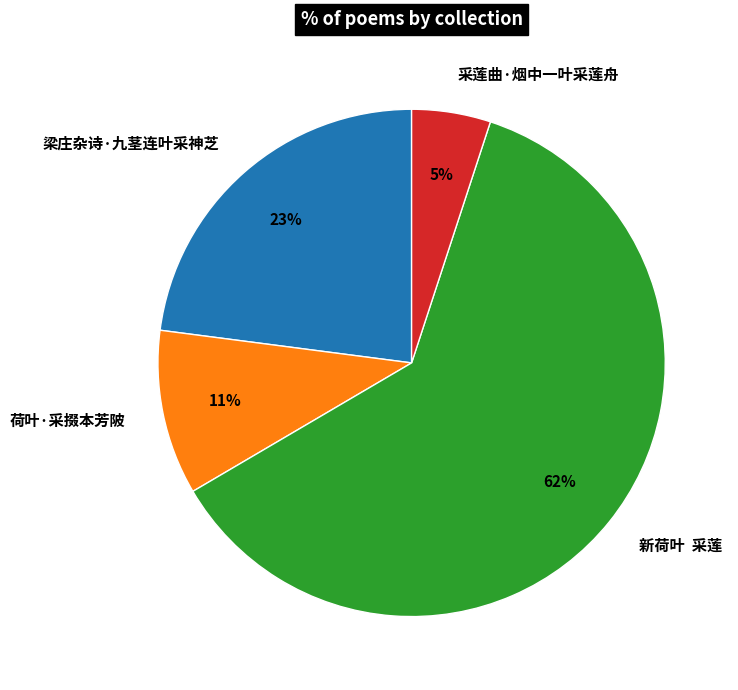

What is the smallest slice in the pie chart?

采莲曲·烟中一叶采莲舟